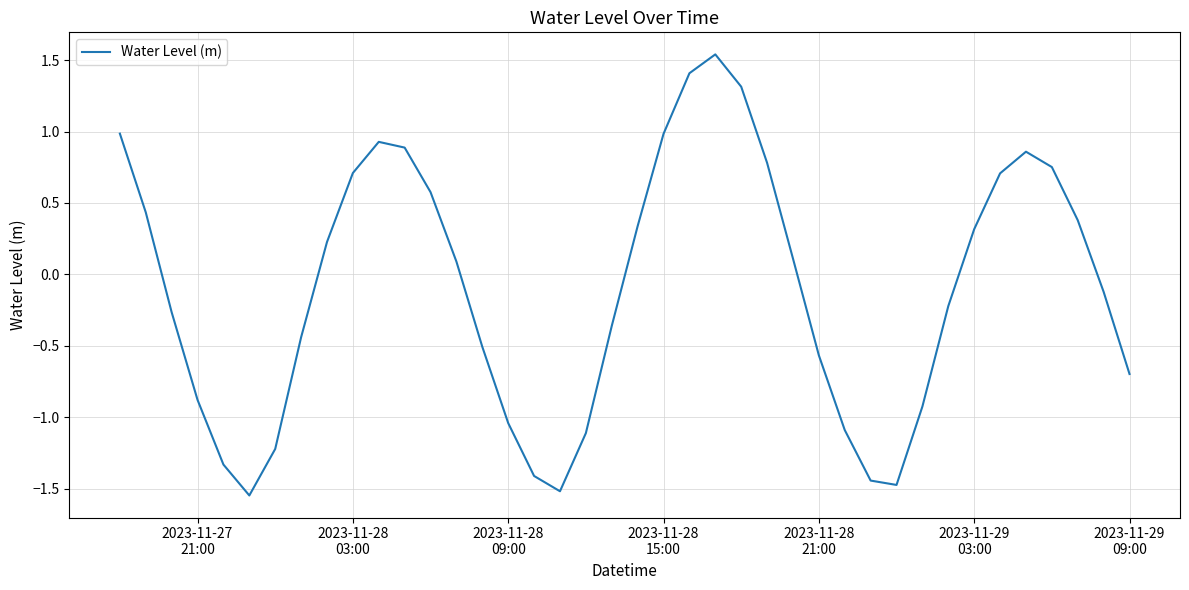

Does the chart have visible grid lines?

Yes